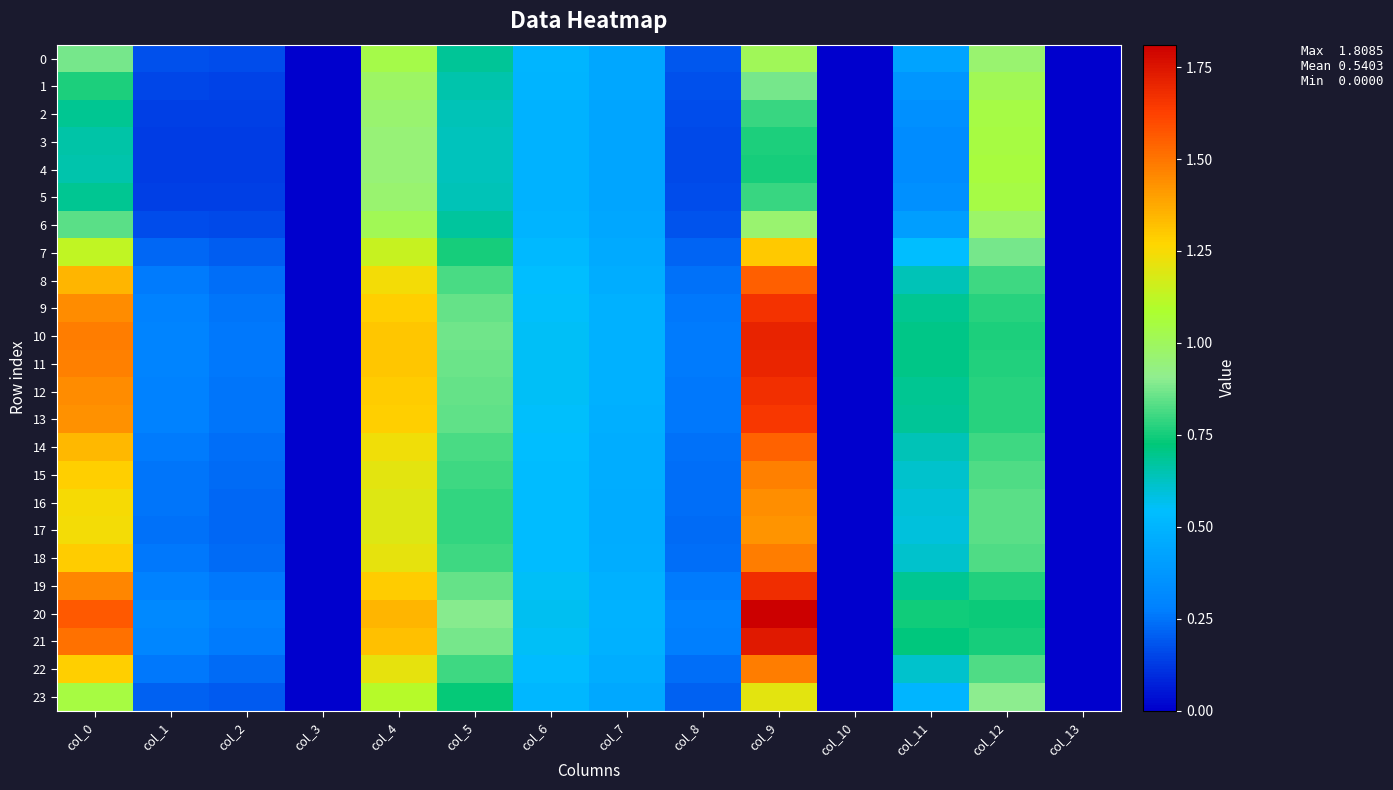

List the series in order of their peak value, highest first.

20, 21, 10, 11, 19, 12, 9, 13, 8, 14, 18, 22, 15, 16, 17, 7, 23, 4, 3, 5, 2, 0, 6, 1